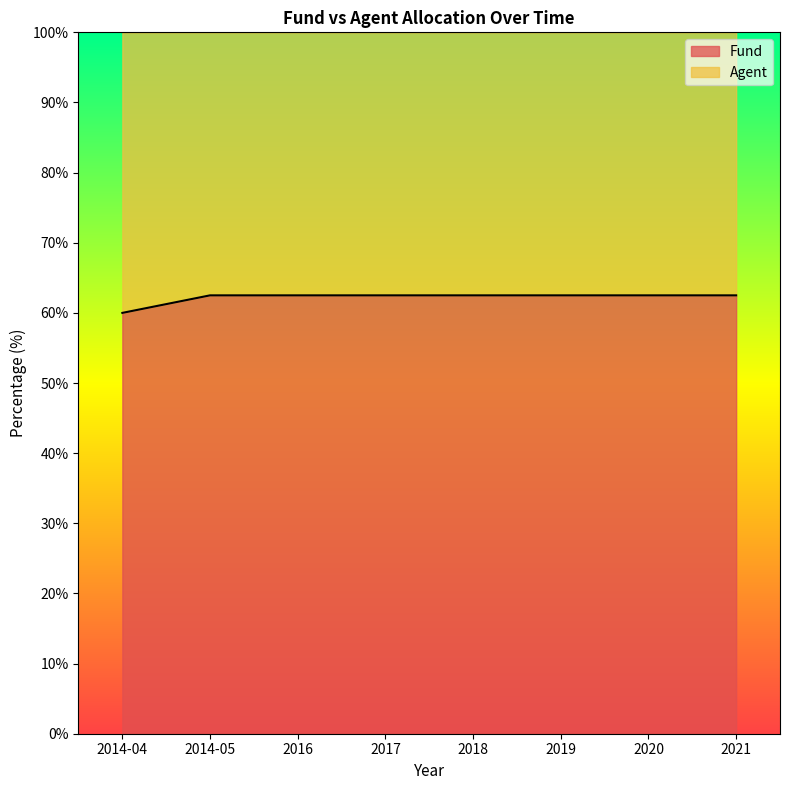

Reading left to right, what are all the values shown in this chart?

60.0	62.5	62.5	62.5	62.5	62.5	62.5	62.5